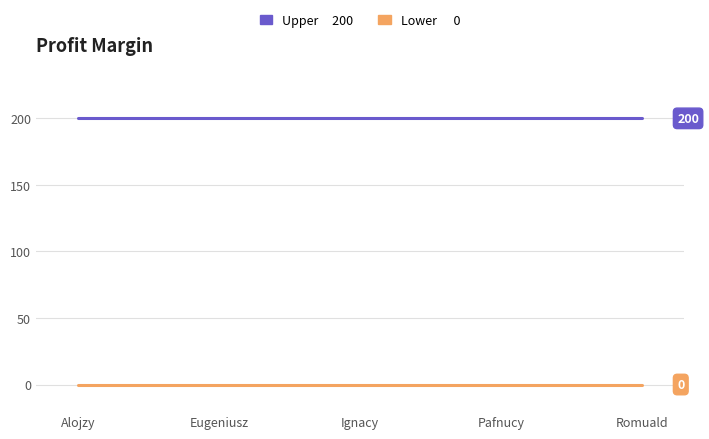

What position from the right is Eugeniusz?

4